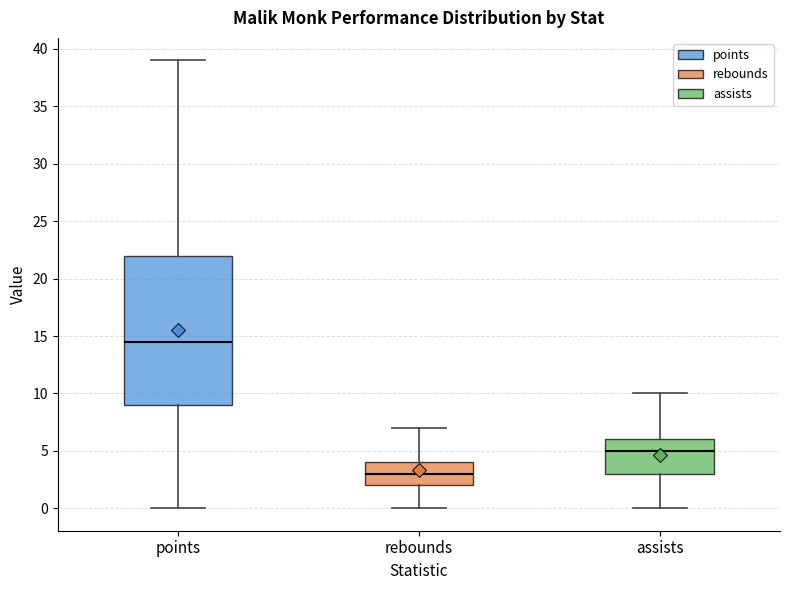

Comparing the boxes themselves (not the whiskers), which one is the tallest?

points